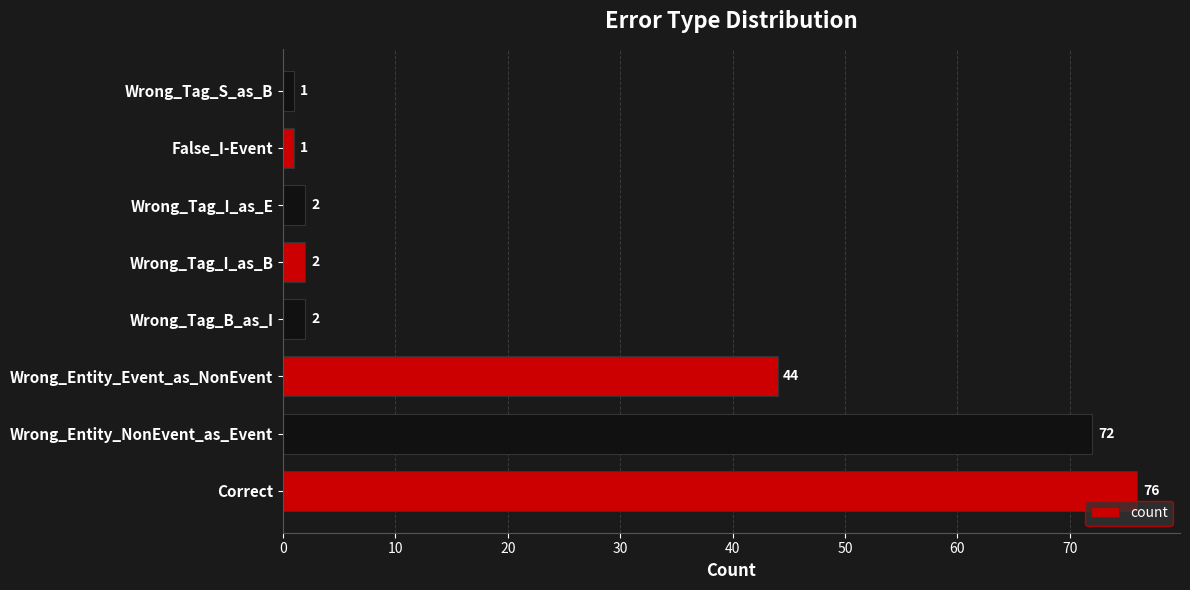

Approximately how many times larger is the value at Correct compared to Wrong_Tag_I_as_B?

38.0